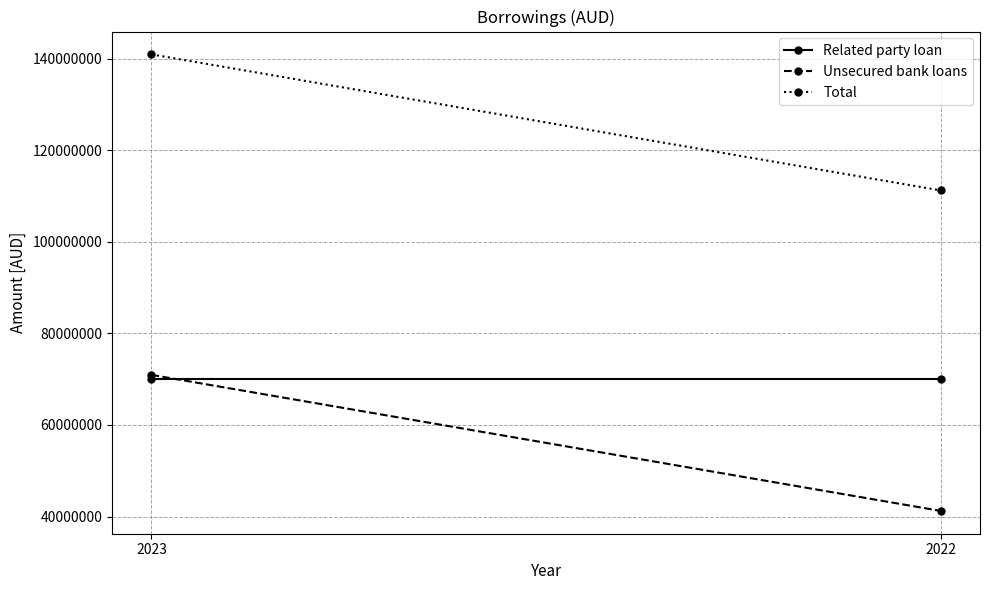

At which label does Related party loan reach its minimum?

2023